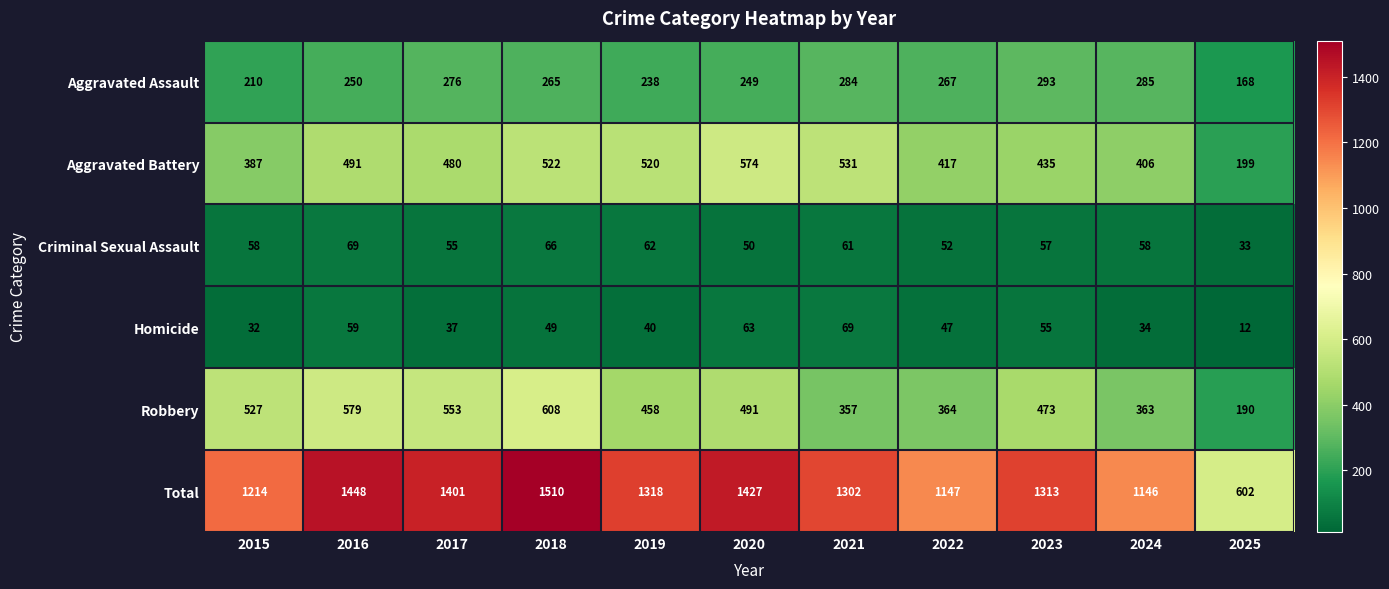

What is the minimum value shown in the chart?

12